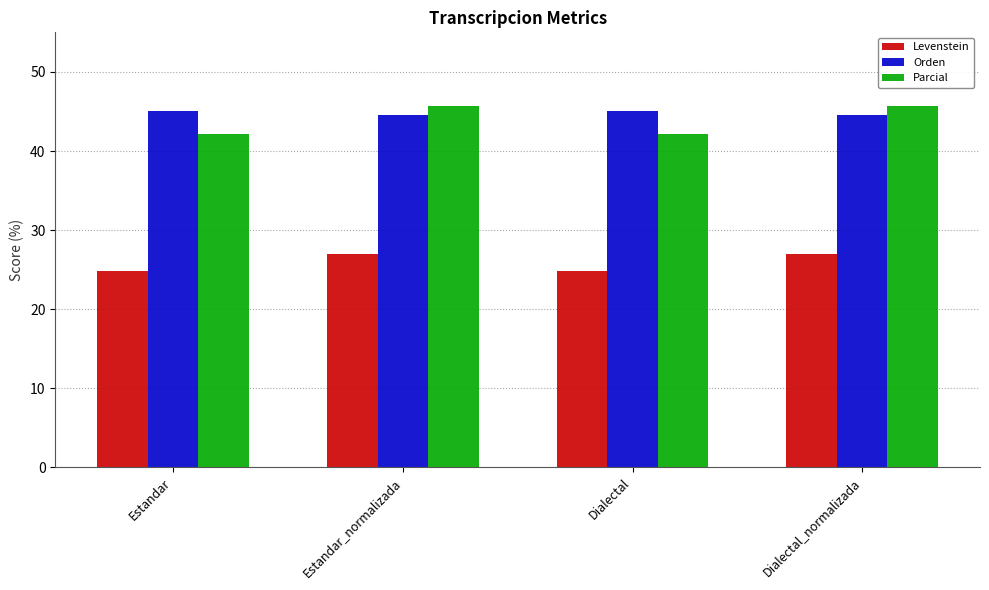

What is the label of the 1st bar from the right?

Dialectal_normalizada